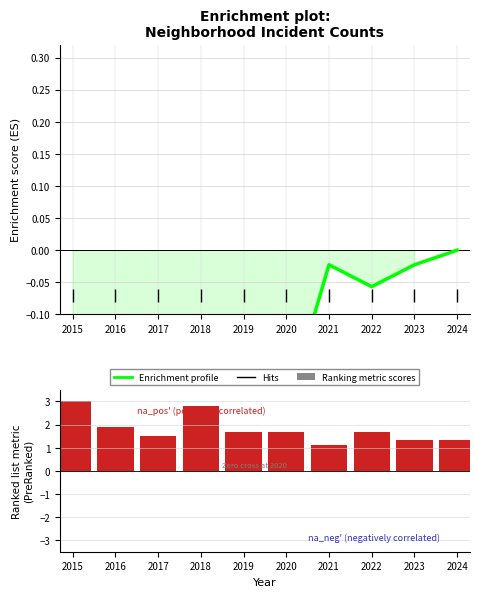

How many data points in Enrichment profile are less than 0?

9